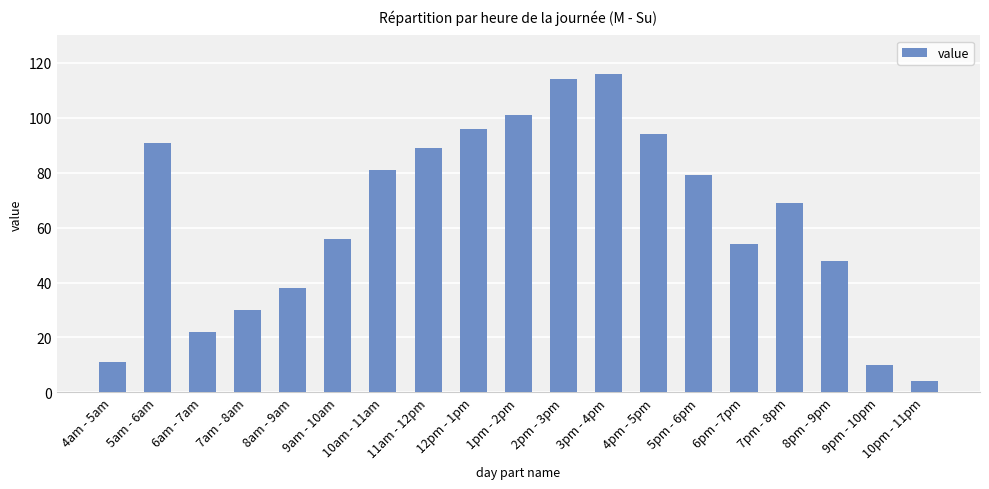

Which category has the lowest value across all series?

10pm - 11pm